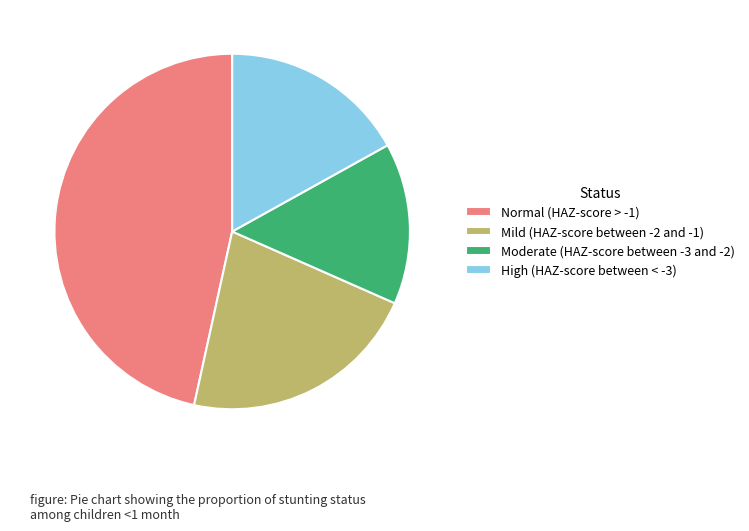

The High (HAZ-score between < -3) slice represents 17% of the pie. True or false?

True